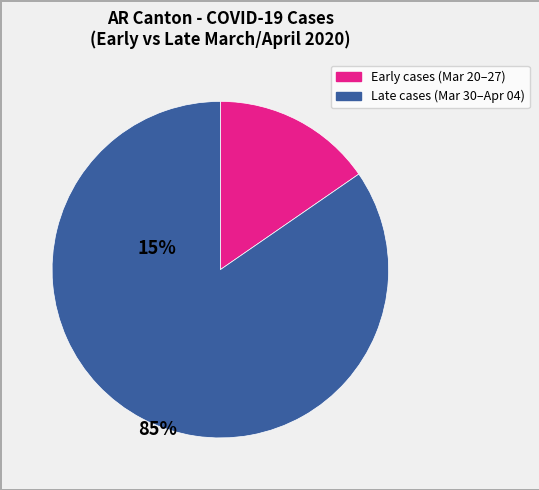

Is there any slice that represents more than half of the pie?

Yes